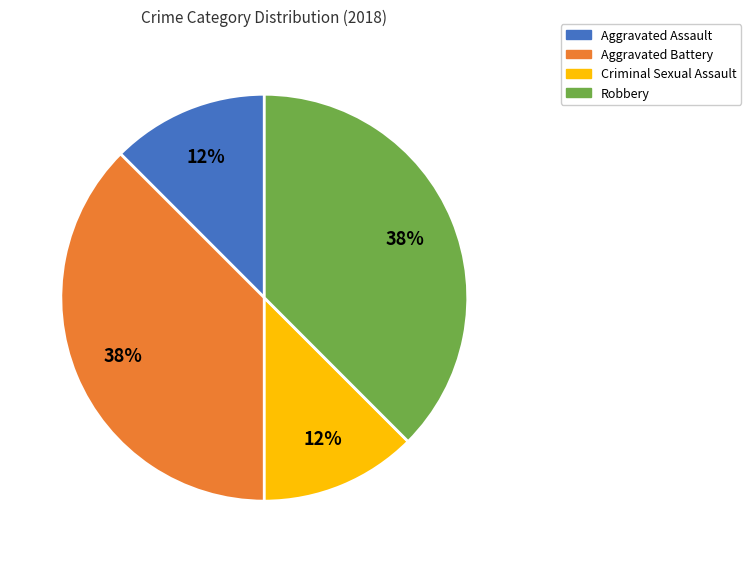

Approximately how many times larger is the value at Aggravated Battery compared to Robbery?

1.0